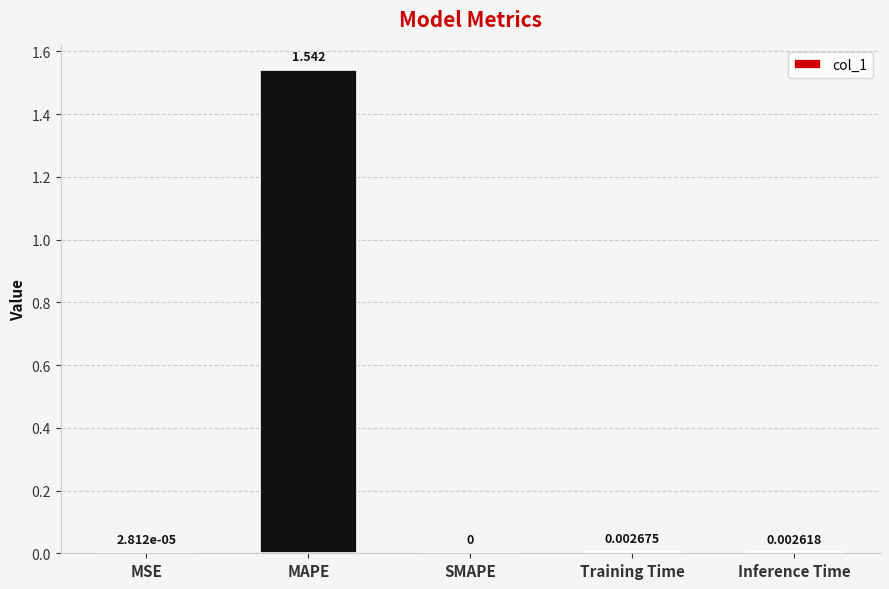

At which label is the value closest to 0?

SMAPE